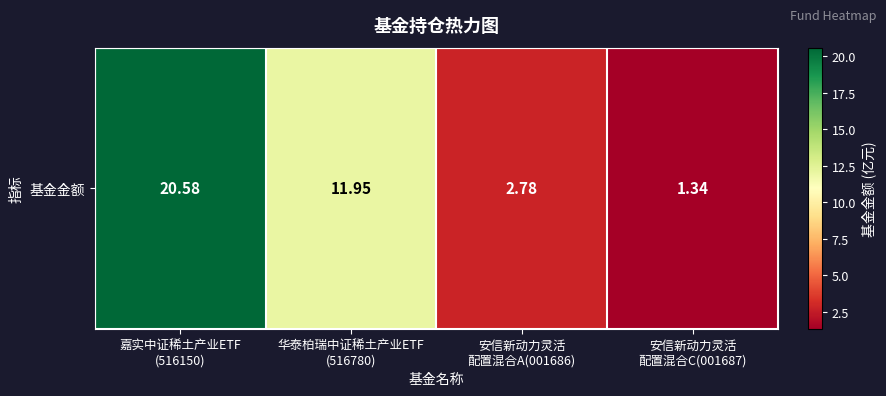

Which has a higher value, 华泰柏瑞中证稀土产业ETF
(516780) or 安信新动力灵活
配置混合C(001687)?

华泰柏瑞中证稀土产业ETF
(516780)